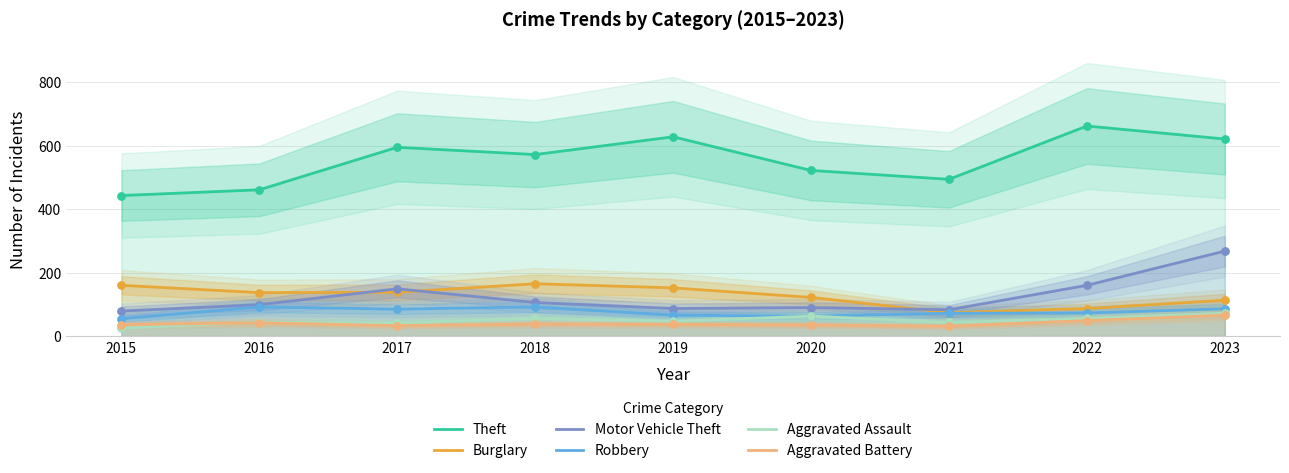

Which series has the largest Y range (max minus min)?

Theft